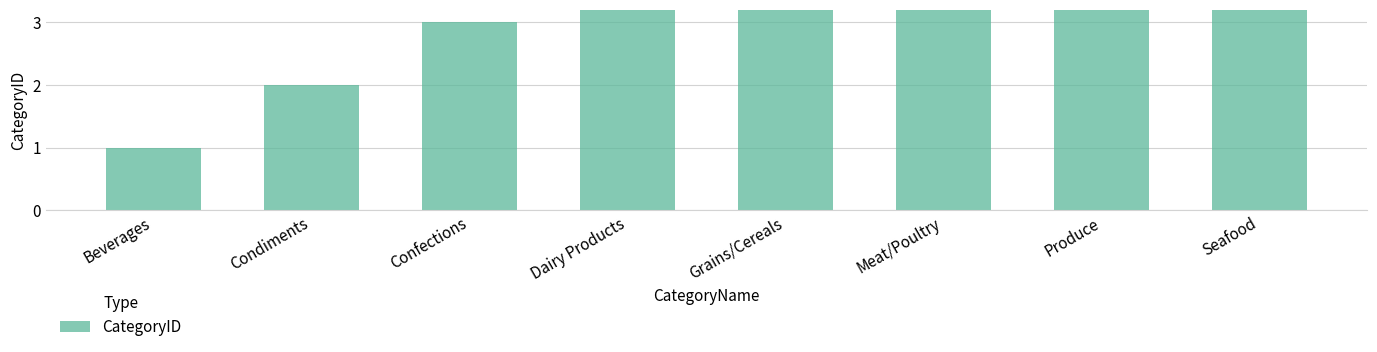

Reading left to right, transcribe all the data shown in this chart.

Beverages=1	Condiments=2	Confections=3	Dairy Products=4	Grains/Cereals=5	Meat/Poultry=6	Produce=7	Seafood=8